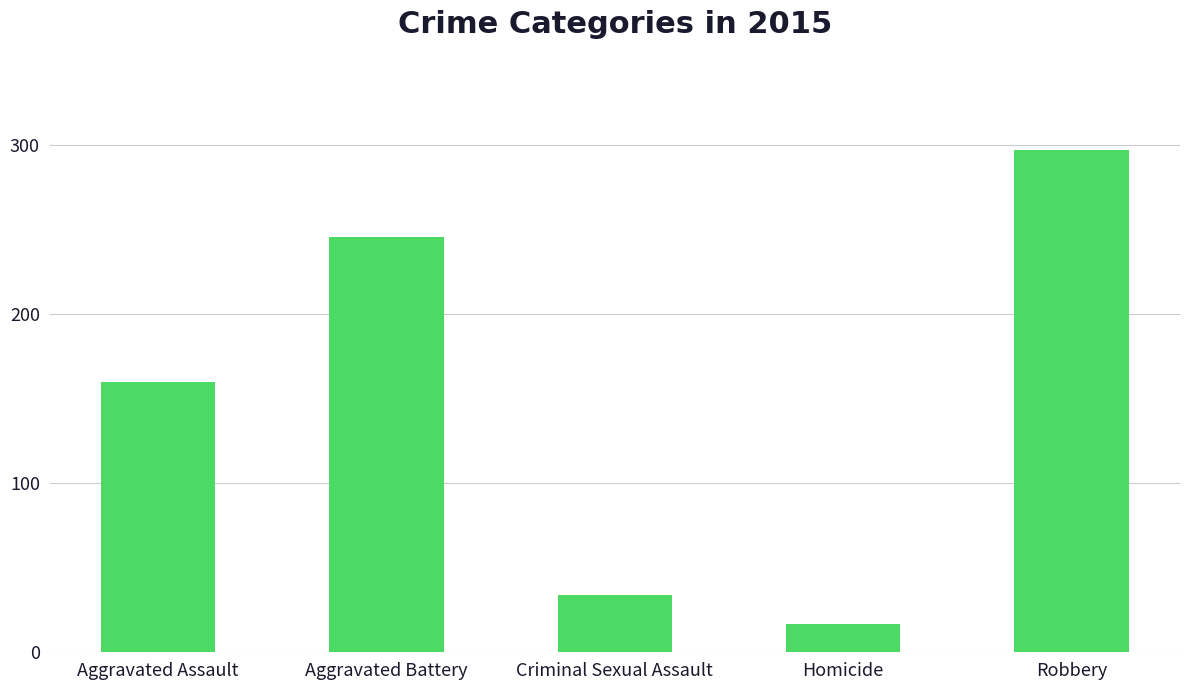

Which label corresponds to the smallest value in the chart?

Homicide